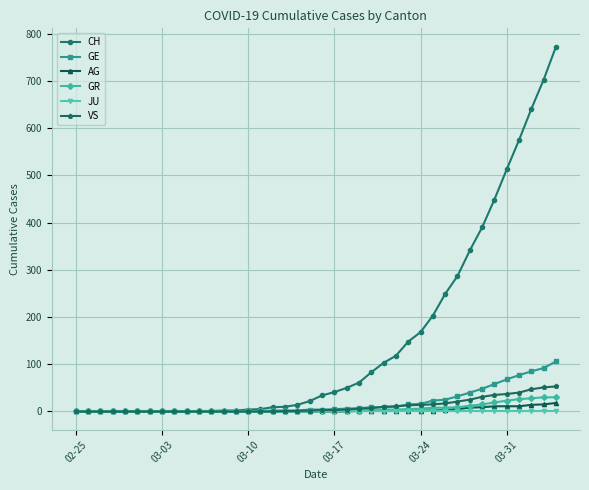

Which series has the largest range (max minus min)?

CH